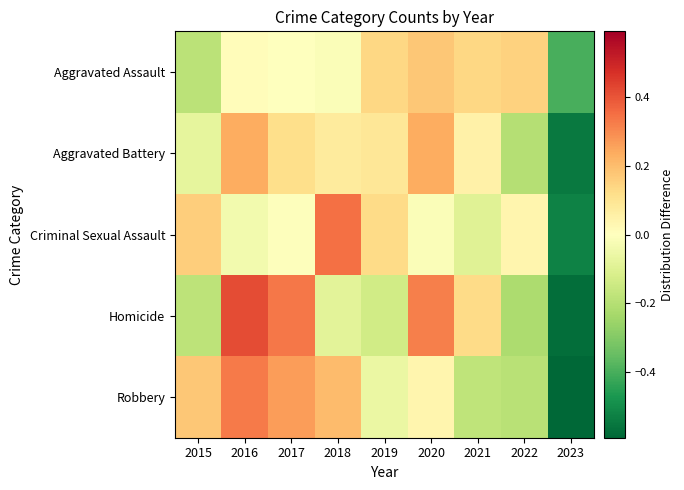

Which series has the widest spread of values?

Homicide